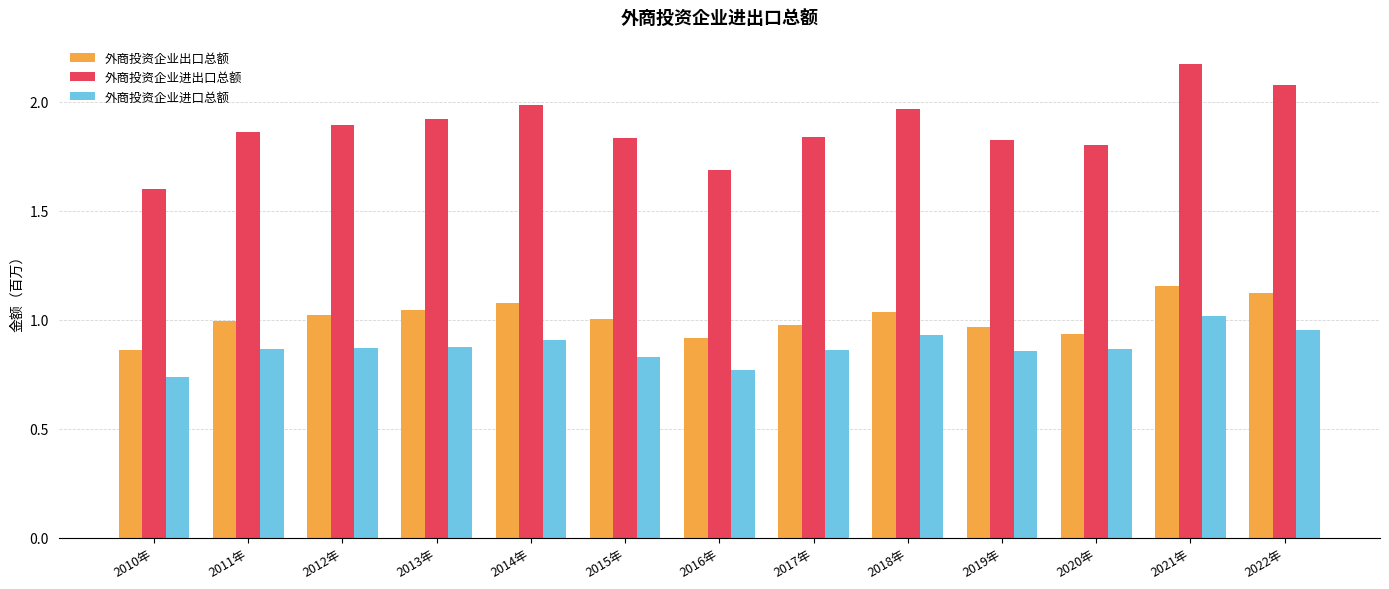

At which category is the sum across all series the highest?

2021年